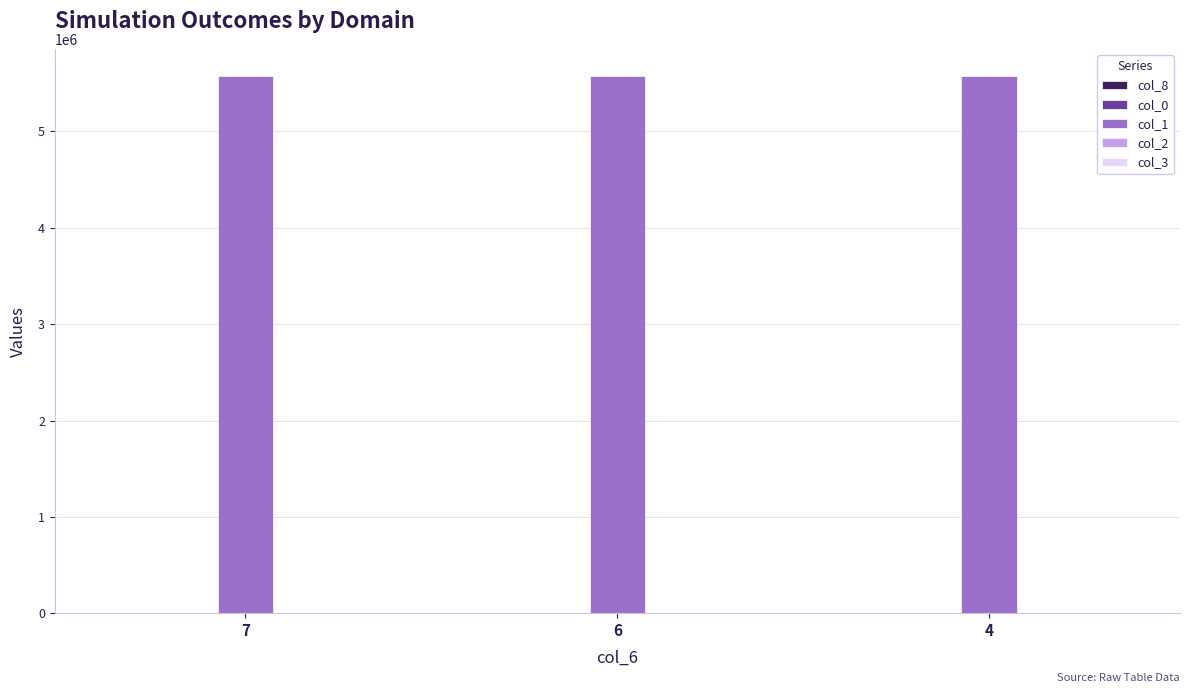

What is the greatest value displayed?

5578752